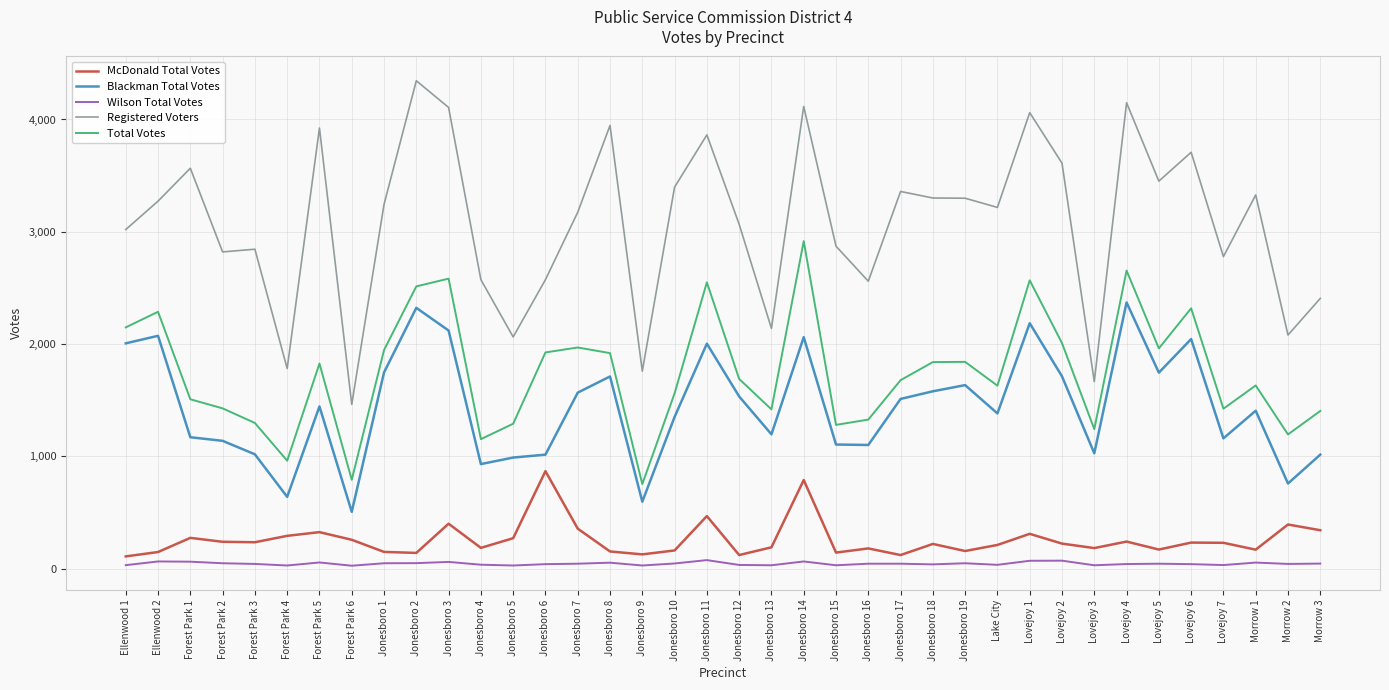

What is the sum of all Total Votes values?

66464